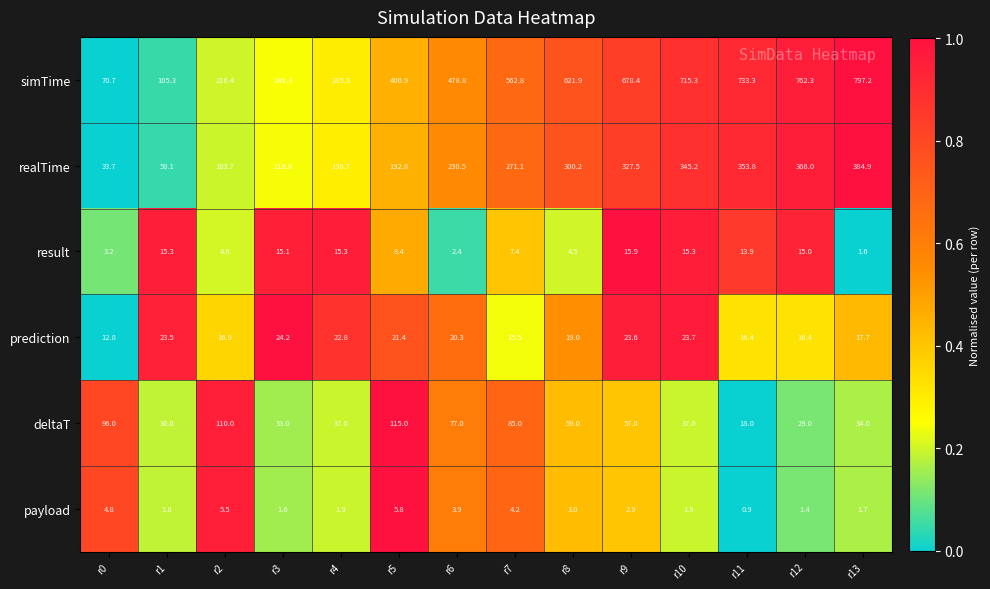

At which label does deltaT first exceed 57?

r0